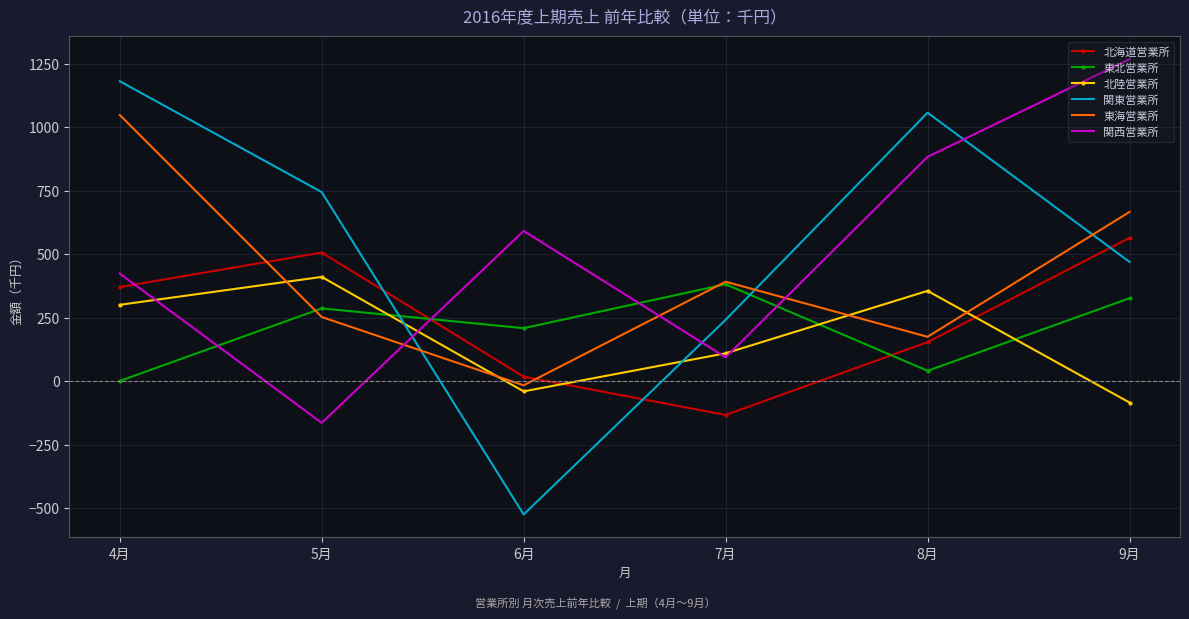

At which category is the sum across all series the highest?

4月